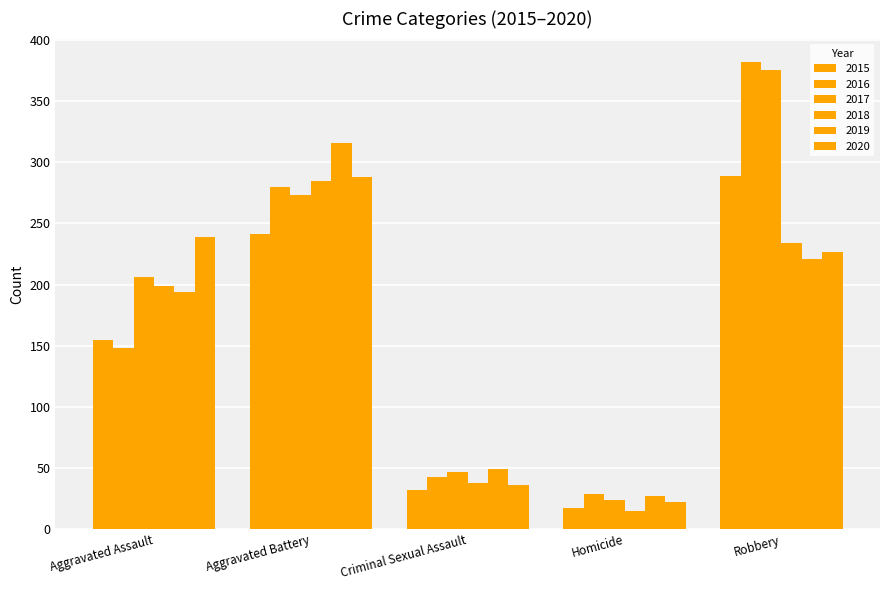

How many data points in 2020 are less than 227?

2